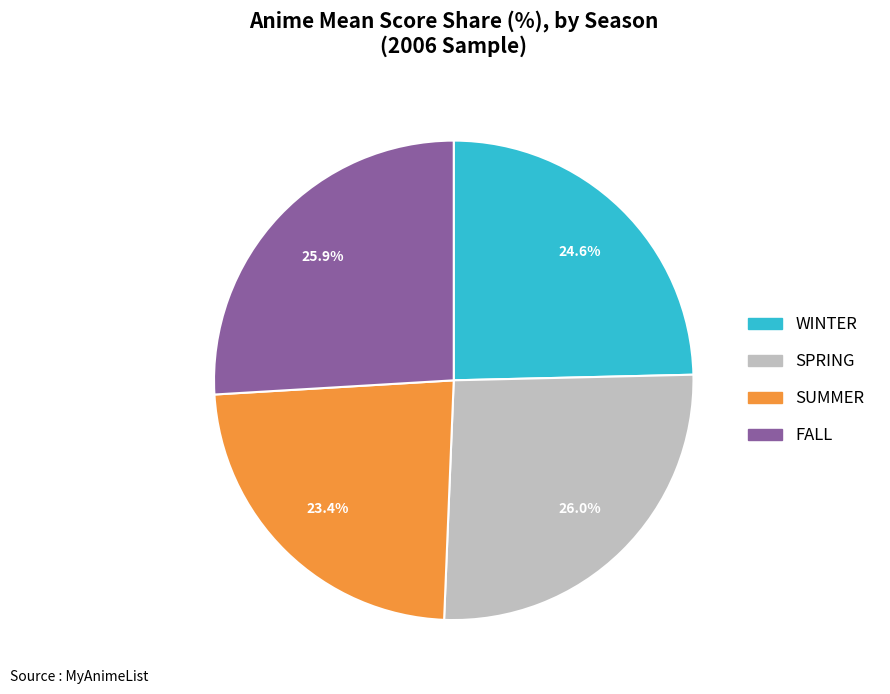

Which slice is the smallest?

SUMMER